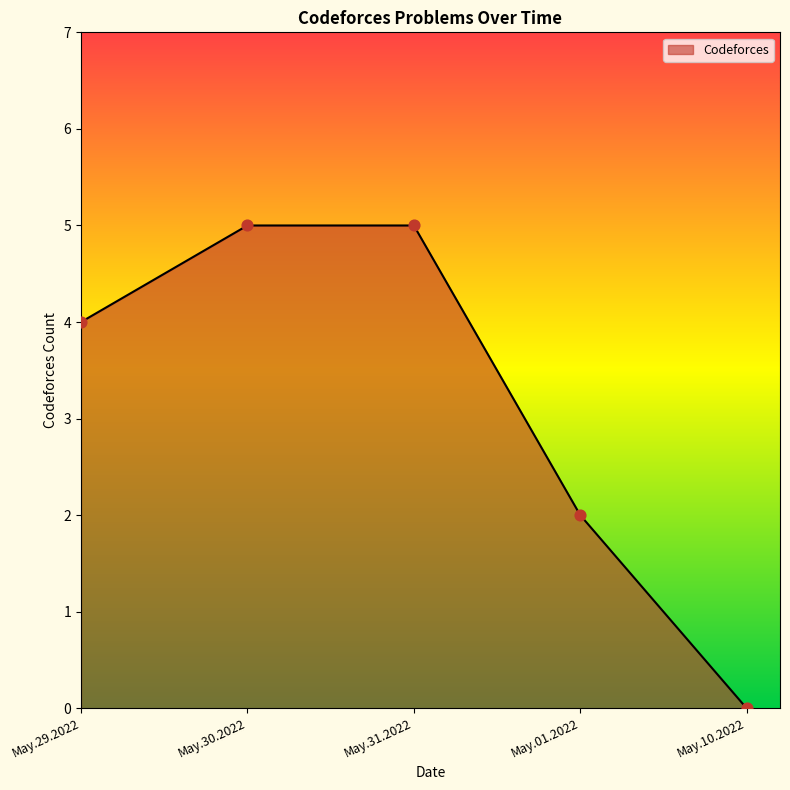

Between May.10.2022 and May.31.2022, which is larger?

May.31.2022